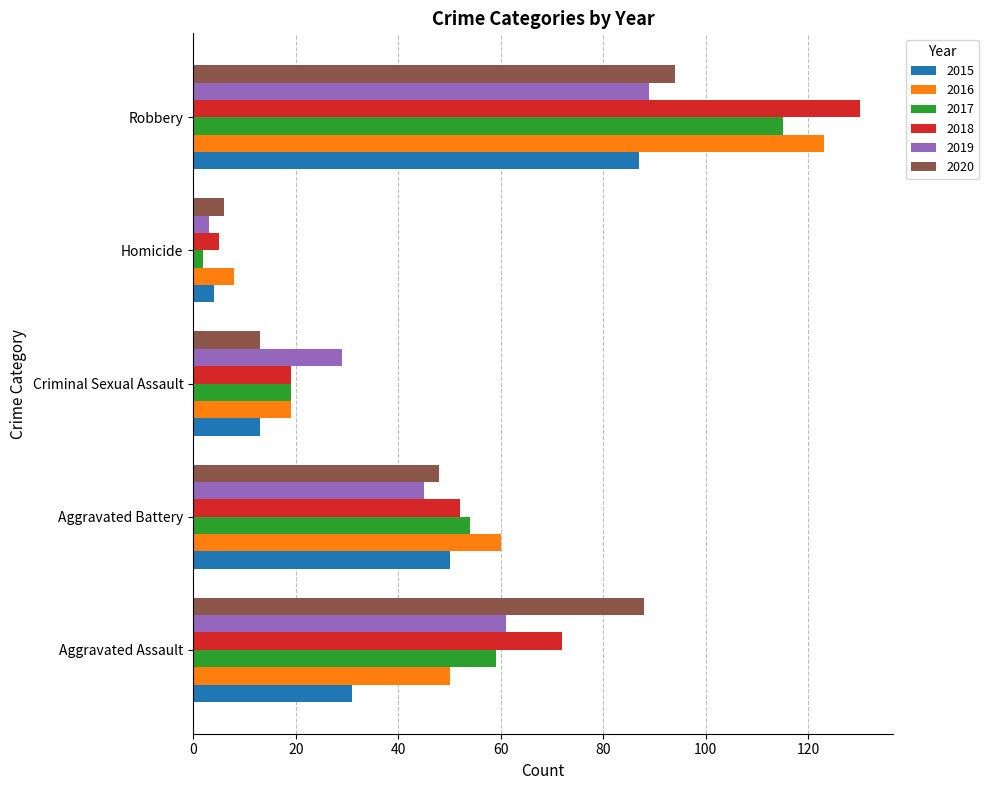

What is the sum of the 2017 values at Aggravated Assault and Homicide?

61